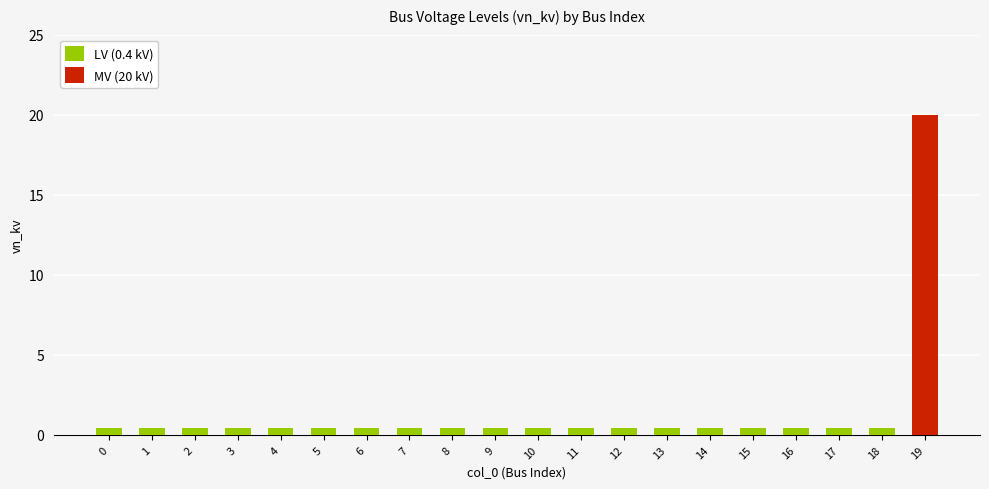

Which has a higher value, 8 or 6?

8